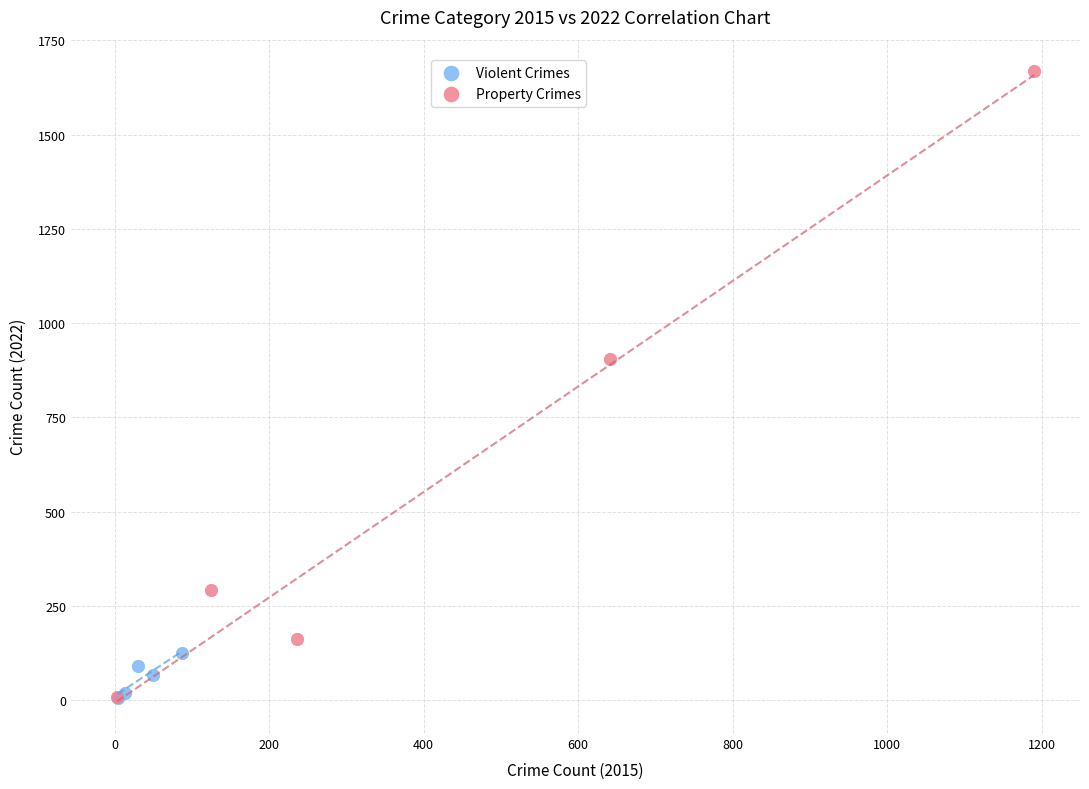

Which series contains the highest Y value?

Property Crimes